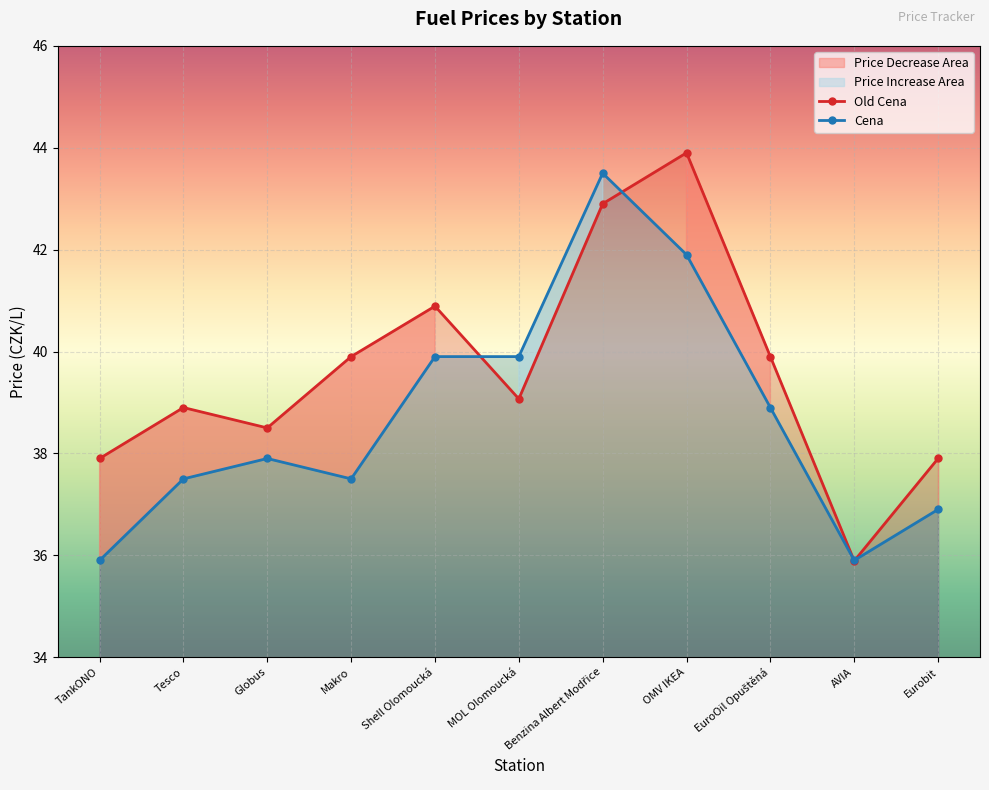

What is the sum of the Cena values at MOL Olomoucká and OMV IKEA?

81.8